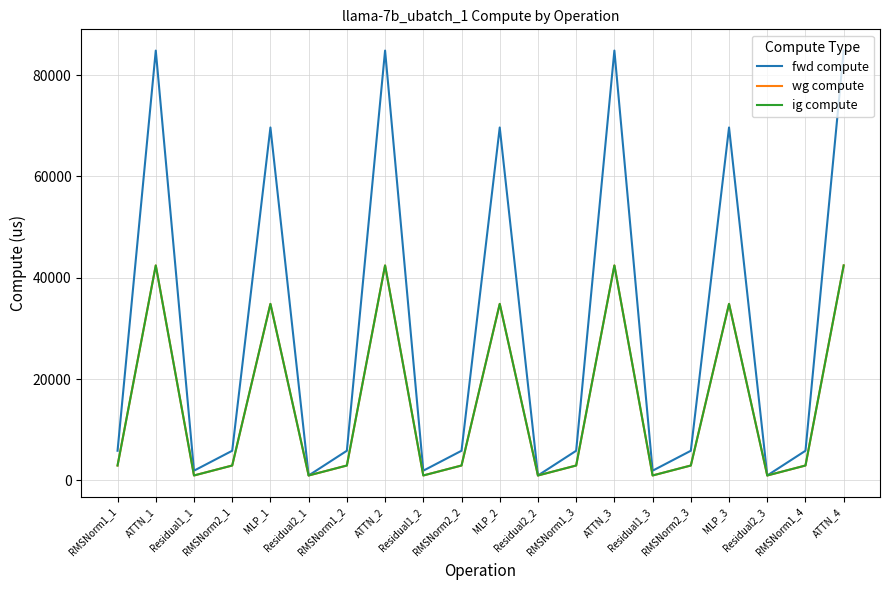

How many interior local valleys does the ig compute series have?

6